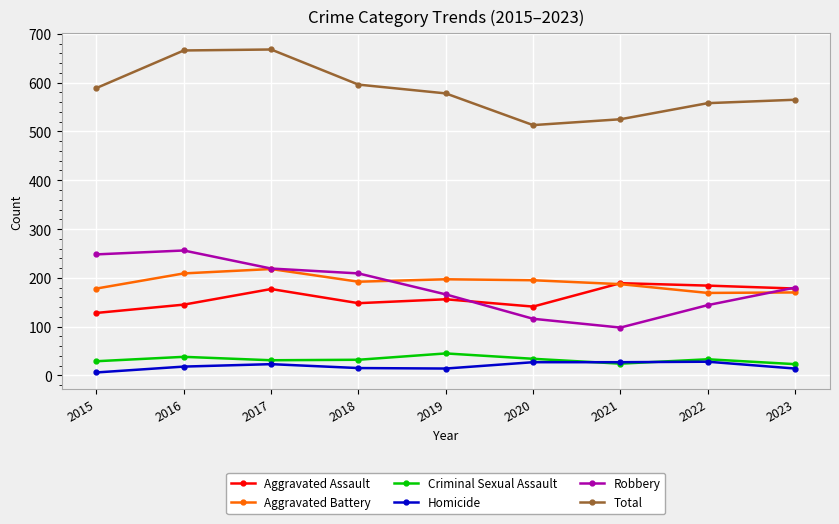

What is the sum of all Aggravated Battery values?

1715